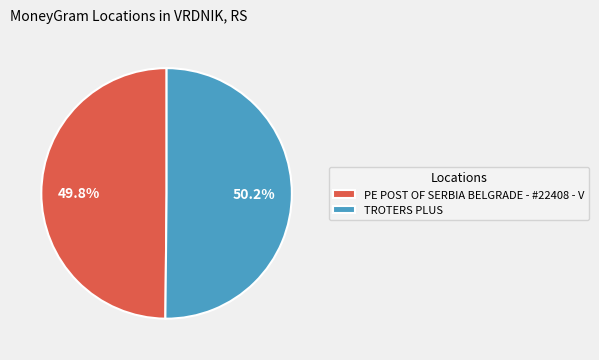

What is the ratio of the value at TROTERS PLUS to the value at PE POST OF SERBIA BELGRADE - #22408 - V?

1.0